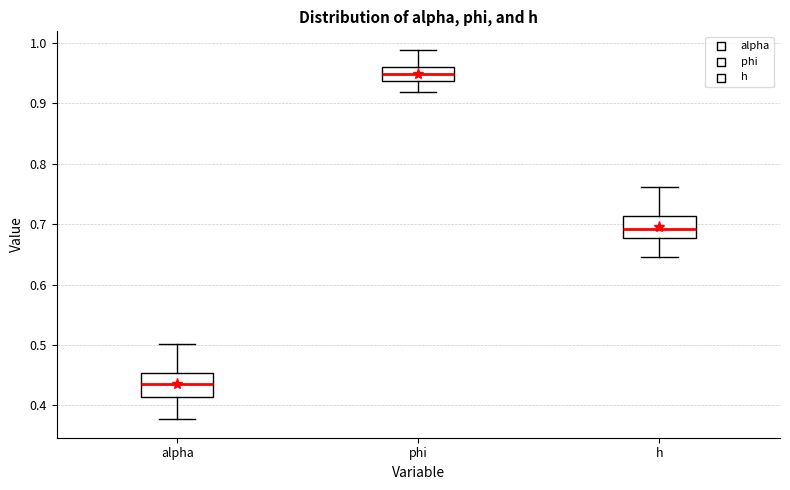

Where is the lower edge of the box for alpha on the y-axis? The values are not printed on the chart, so give them approximately, as read against the axis.

0.41